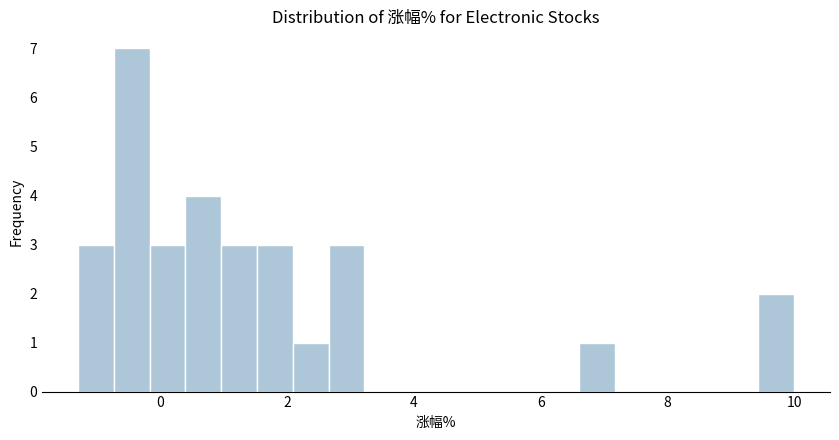

Read against the x-axis, roughly where is the centre of the tallest bar?

-0.4